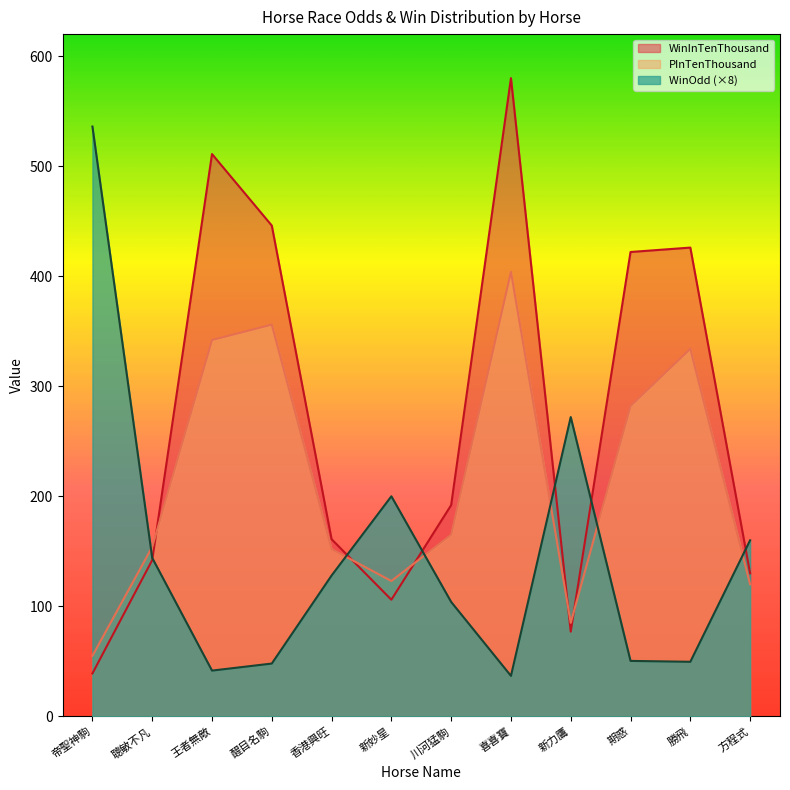

List the labels in order of PInTenThousand value, largest first.

喜喜寶, 醒目名駒, 王者無敵, 勝飛, 期惑, 川河猛駒, 聰敏不凡, 香港興旺, 新妙星, 方程式, 新力鷹, 帝聖神駒